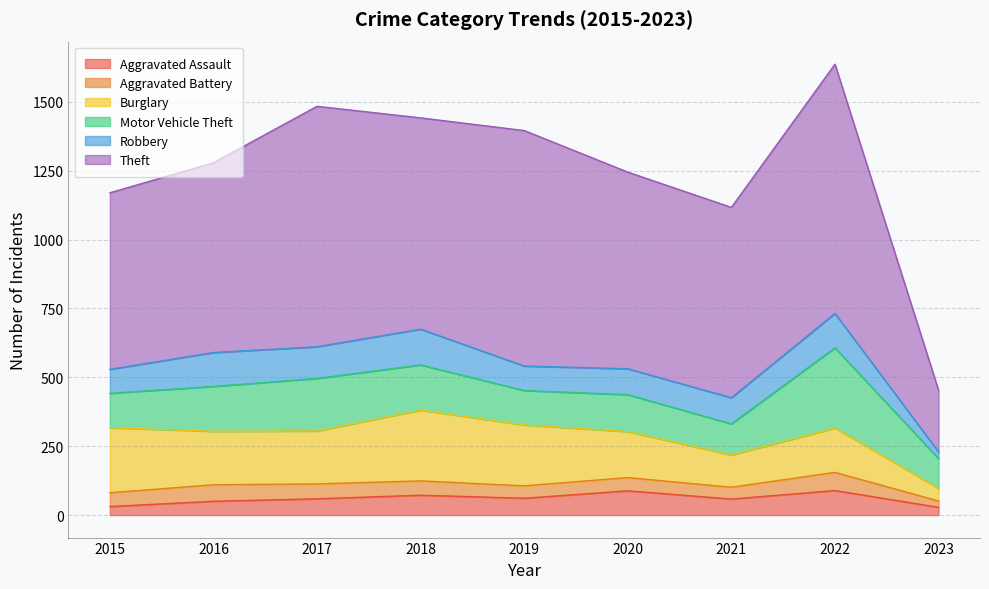

List the labels in order of Burglary value, largest first.

2018, 2015, 2019, 2016, 2017, 2020, 2022, 2021, 2023